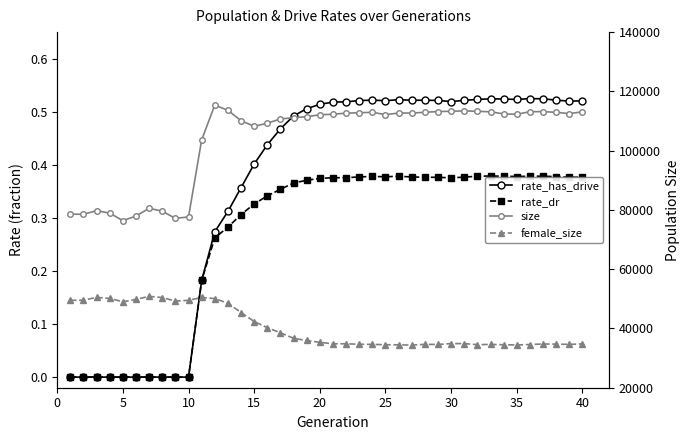

List the series in order of their peak value, highest first.

size, female_size, rate_has_drive, rate_dr